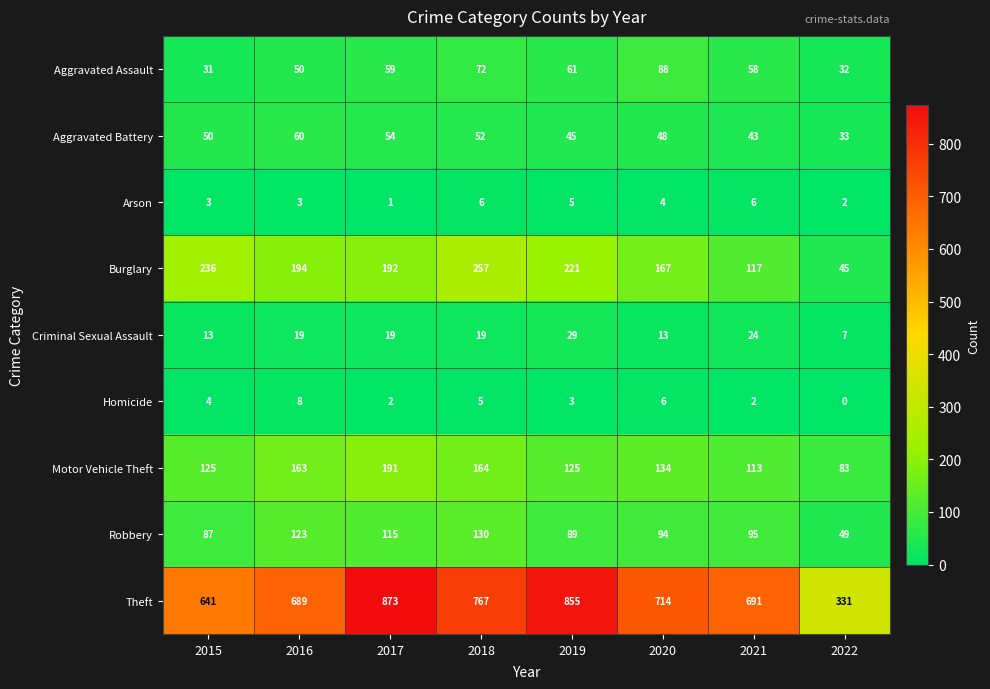

What is the difference between the highest and lowest values at 2021?

689